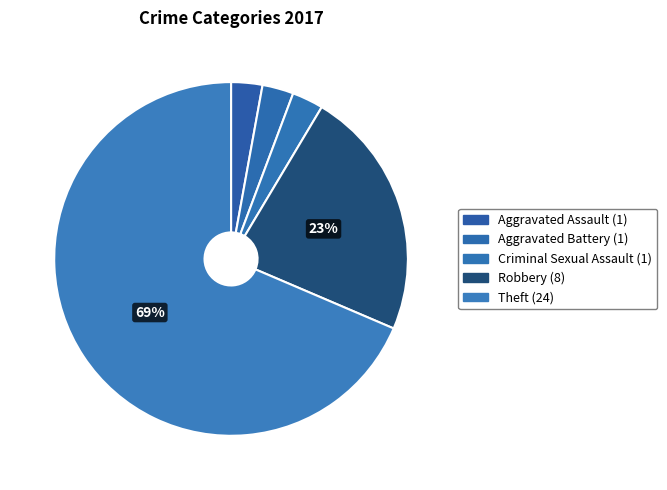

How many slices are in this pie chart?

5